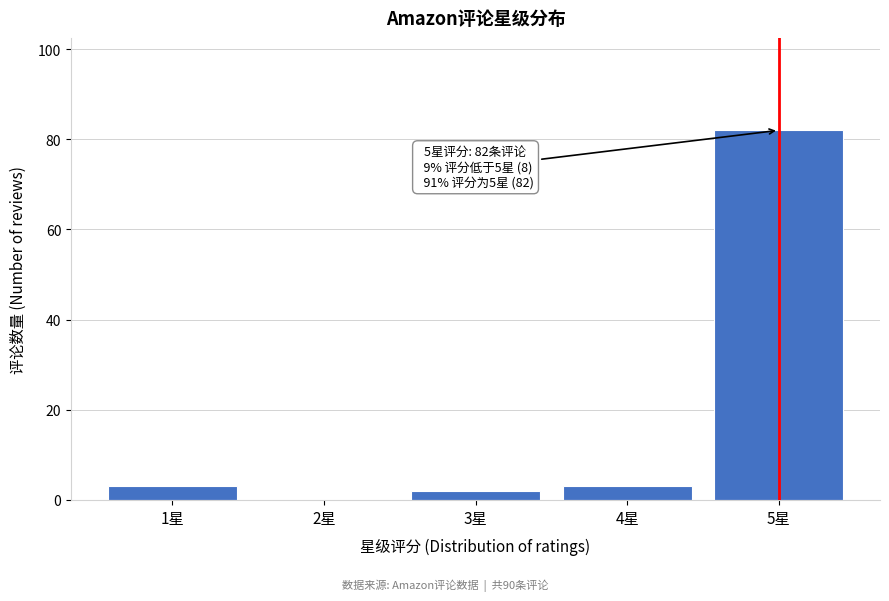

Reading left to right, transcribe all the data shown in this chart.

1星=3	2星=0	3星=2	4星=3	5星=82